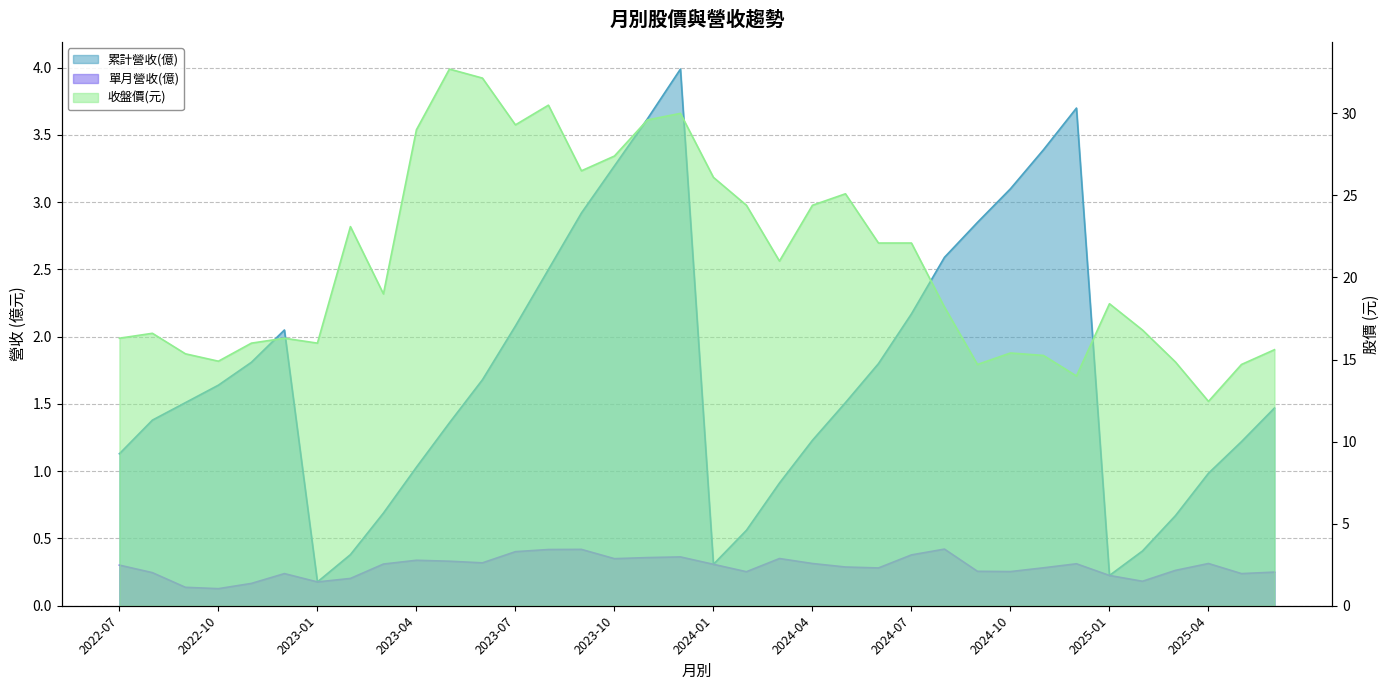

What is the approximate value of 收盤價(元) at 2025-03?

14.8